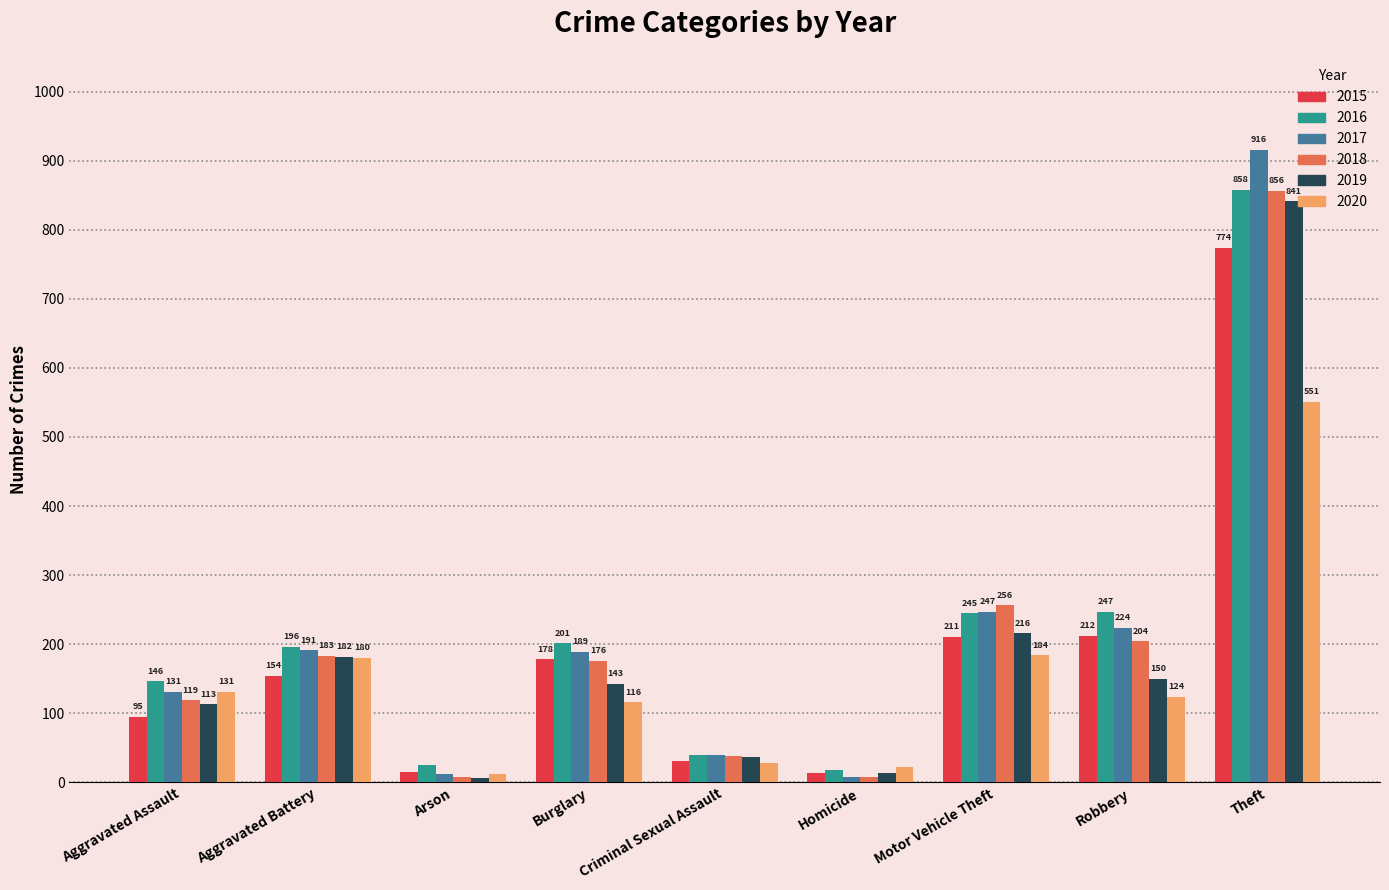

Is it true that 2015 equals 94 at Motor Vehicle Theft?

False